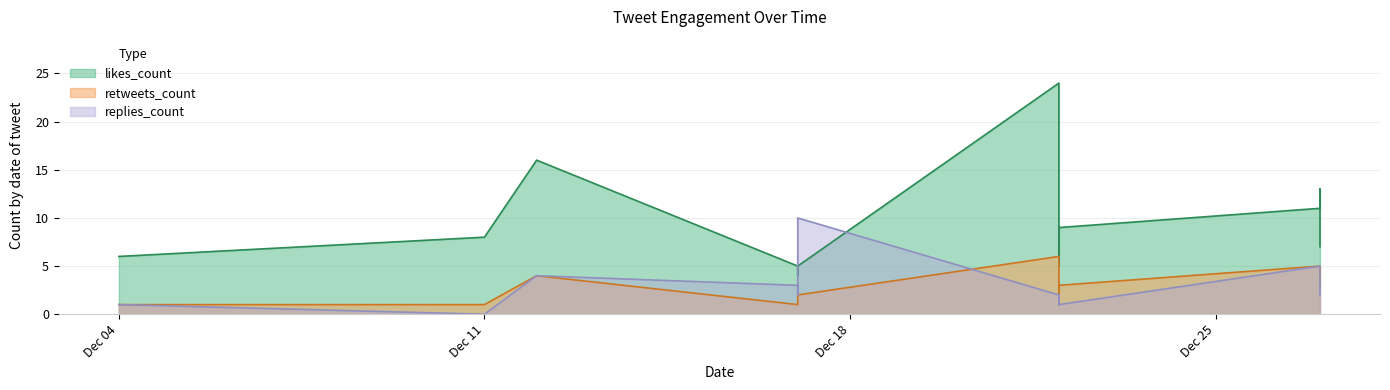

What is the sum of all replies_count values?

36